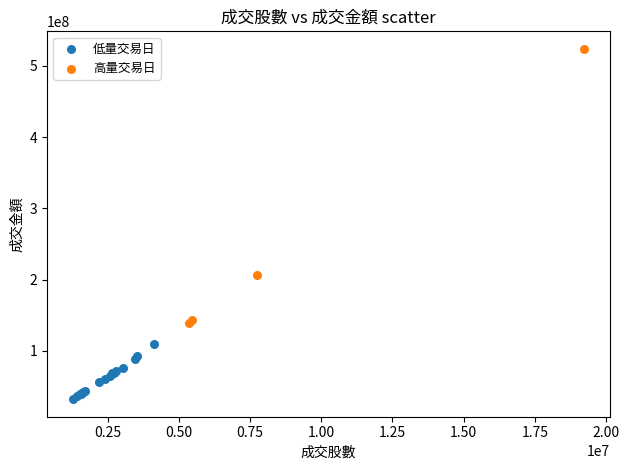

What are all the series names shown in the legend?

低量交易日, 高量交易日